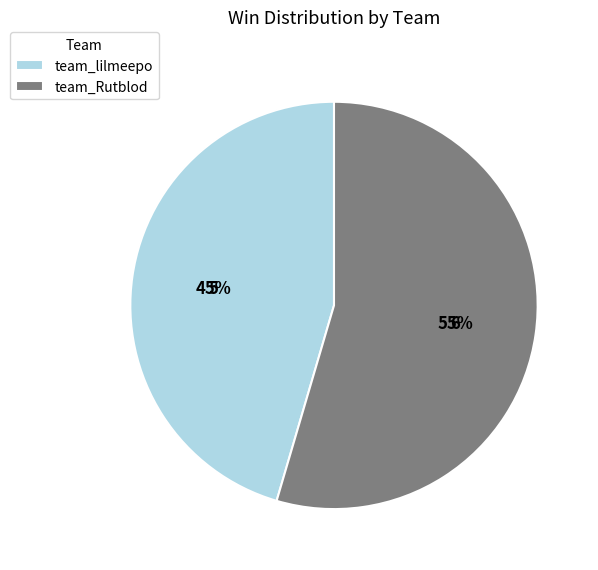

Count the number of slices in the pie.

2